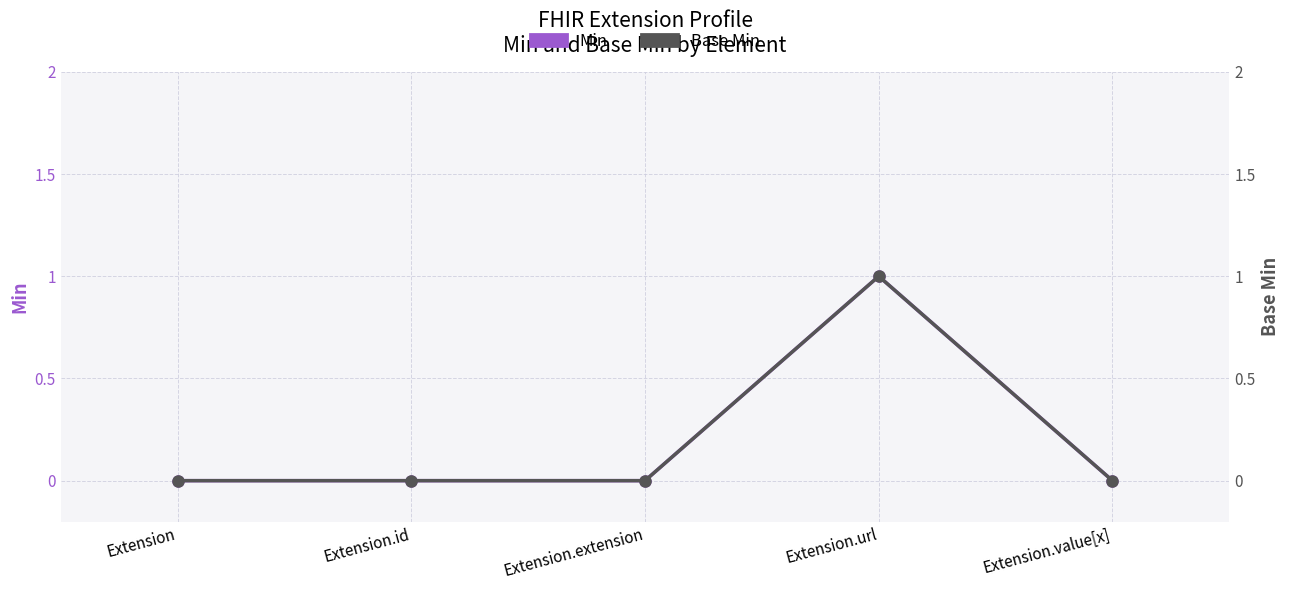

At which label is Min closest to 0?

Extension